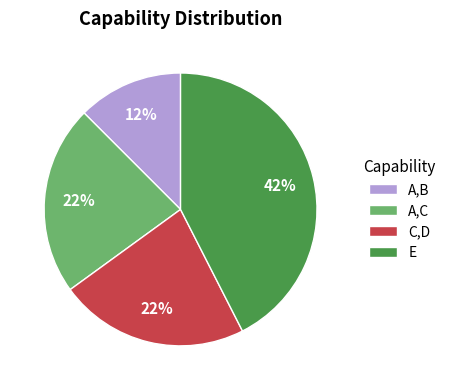

To the nearest percent, what is the difference between the E and A,C slice percentages?

20%